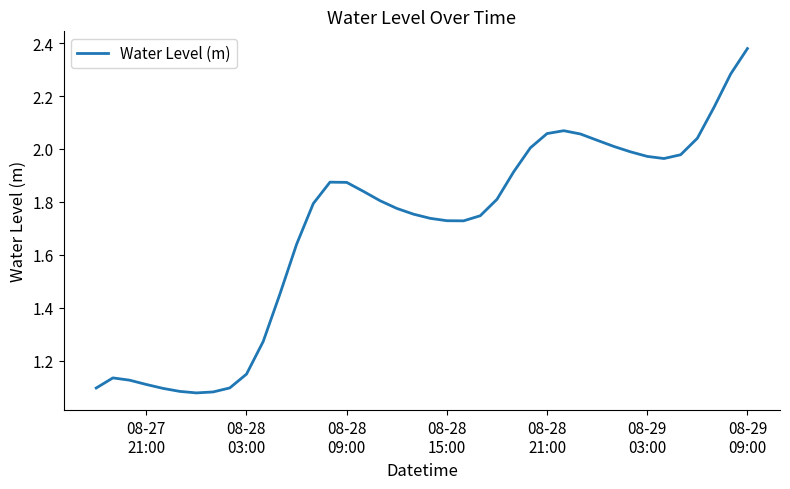

Does the chart have visible grid lines?

No